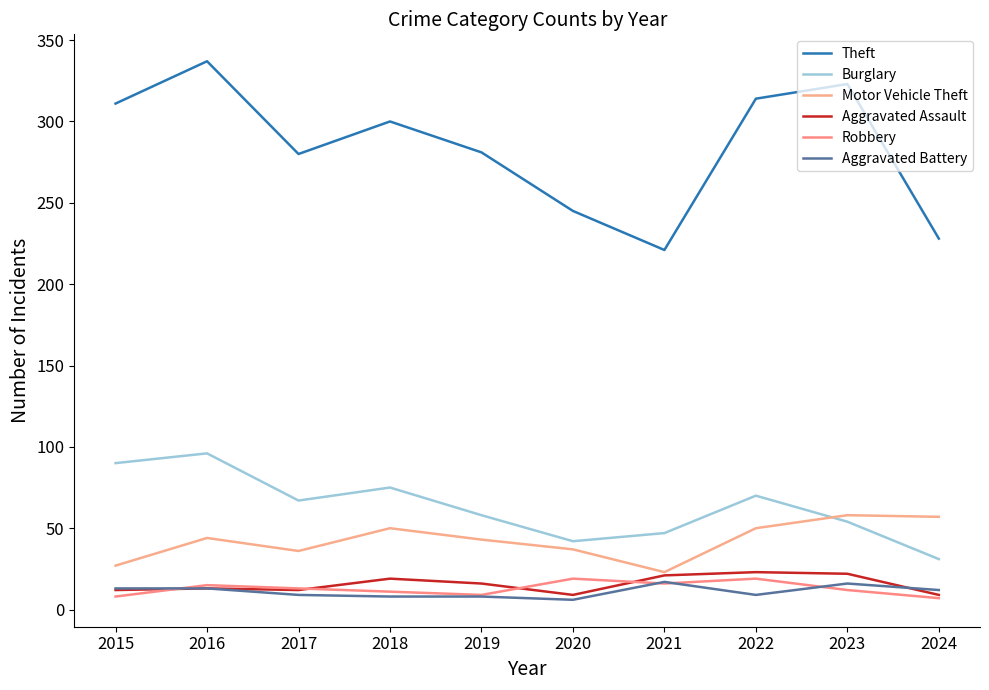

At which category is the sum across all series the highest?

2016